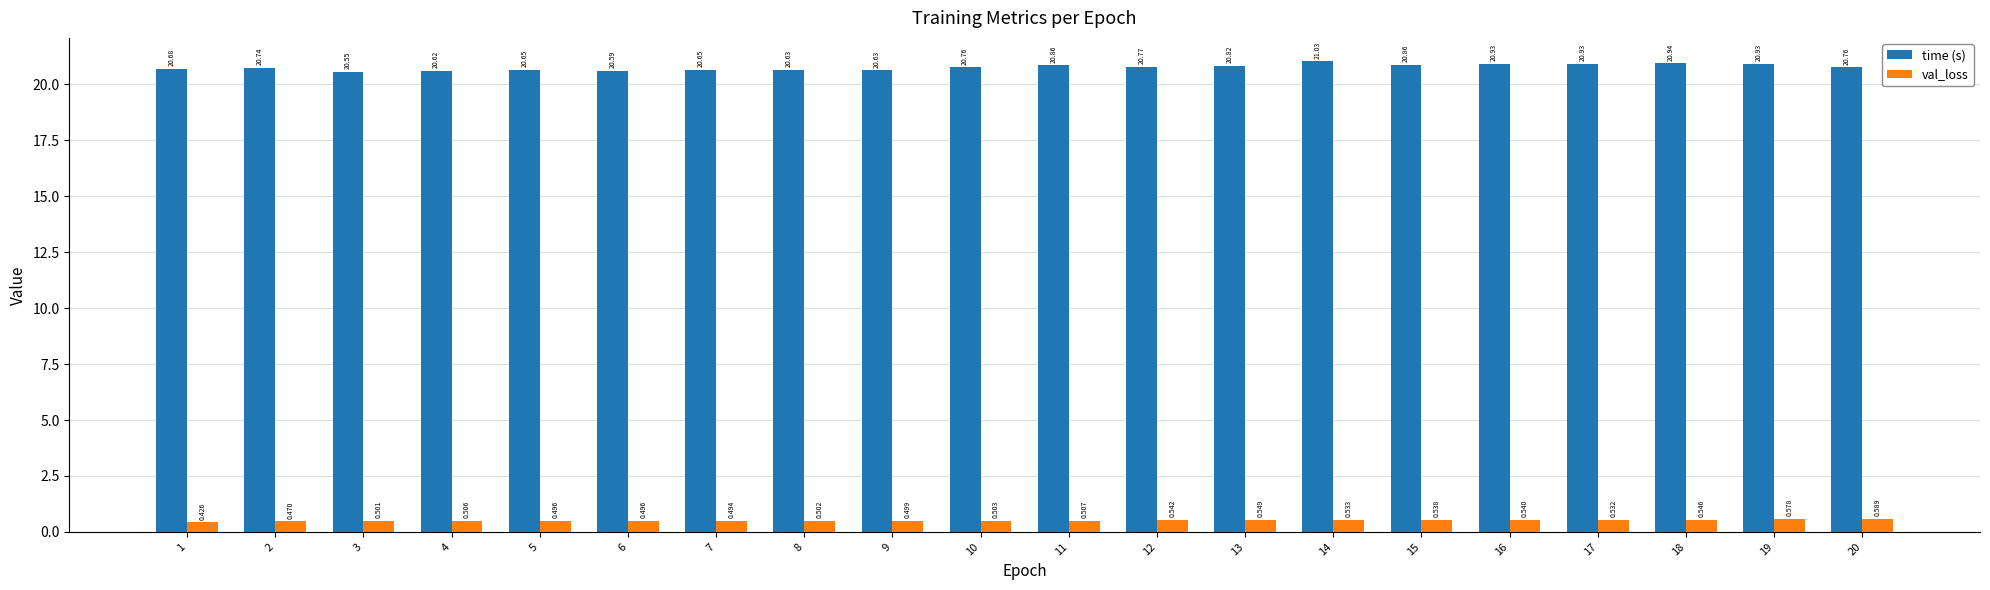

Which category has the highest value in the time (s) series?

14